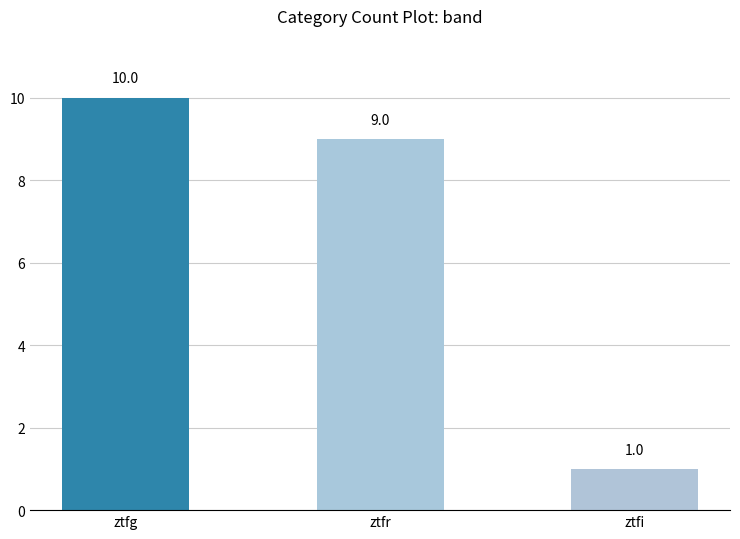

Does the chart contain any negative values?

No